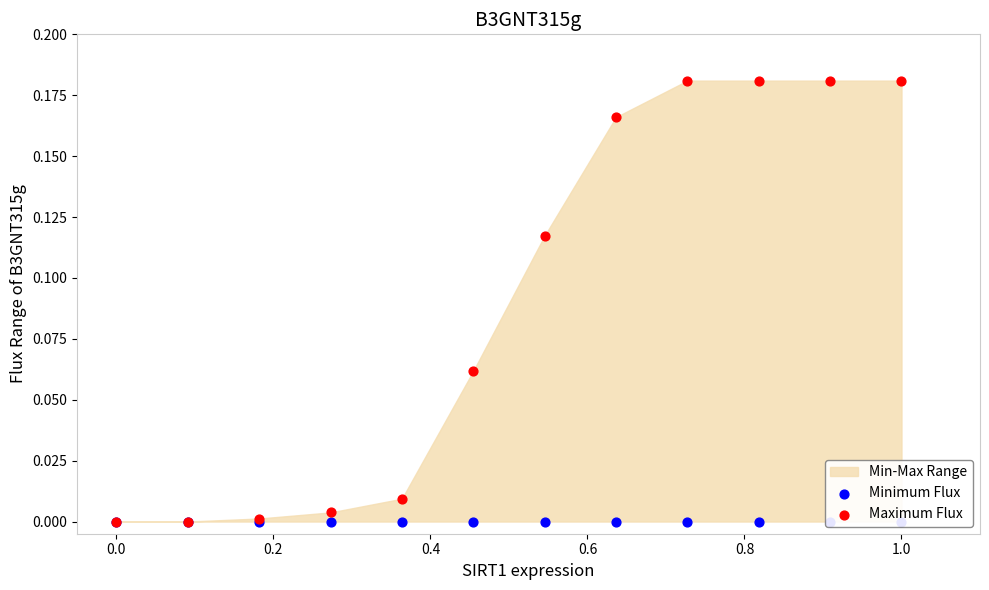

Which series has the largest total across all categories?

Maximum Flux